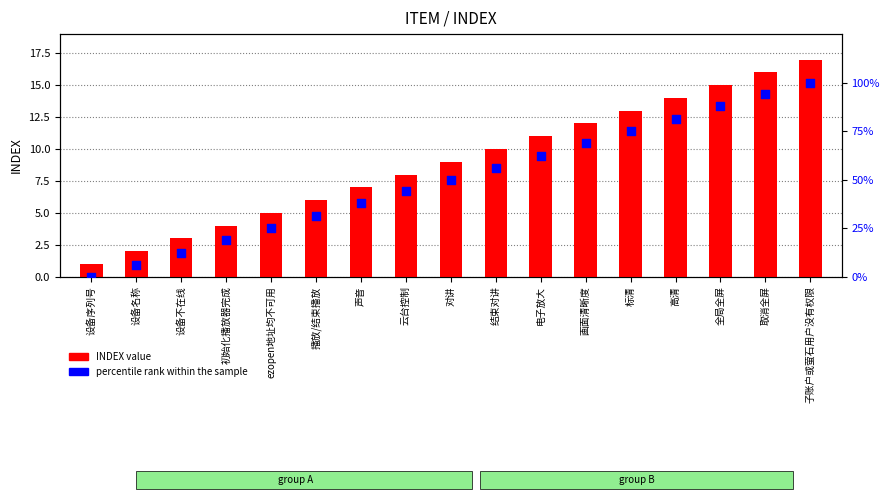

What are all the series names shown in the legend?

INDEX value, percentile rank within the sample